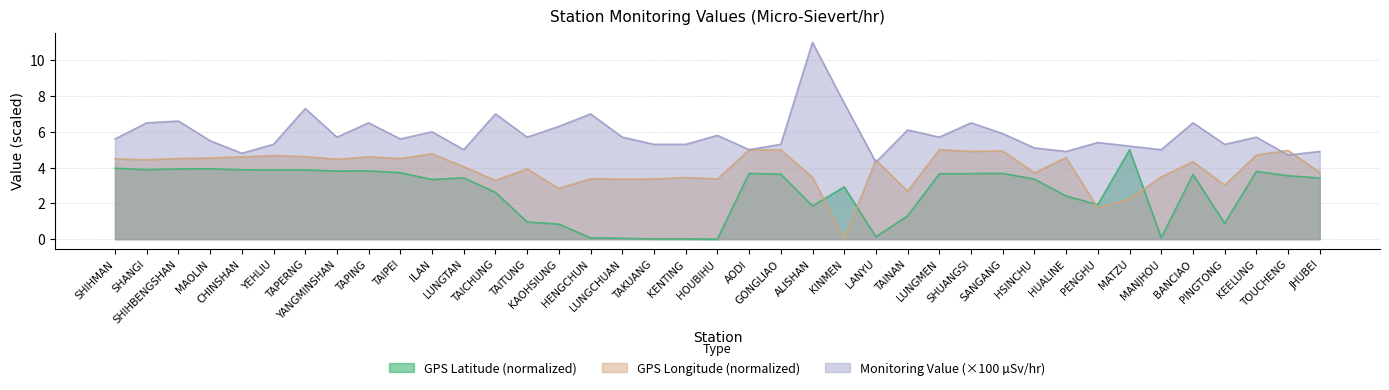

What is the sum of all GPS Longitude values?

153.0